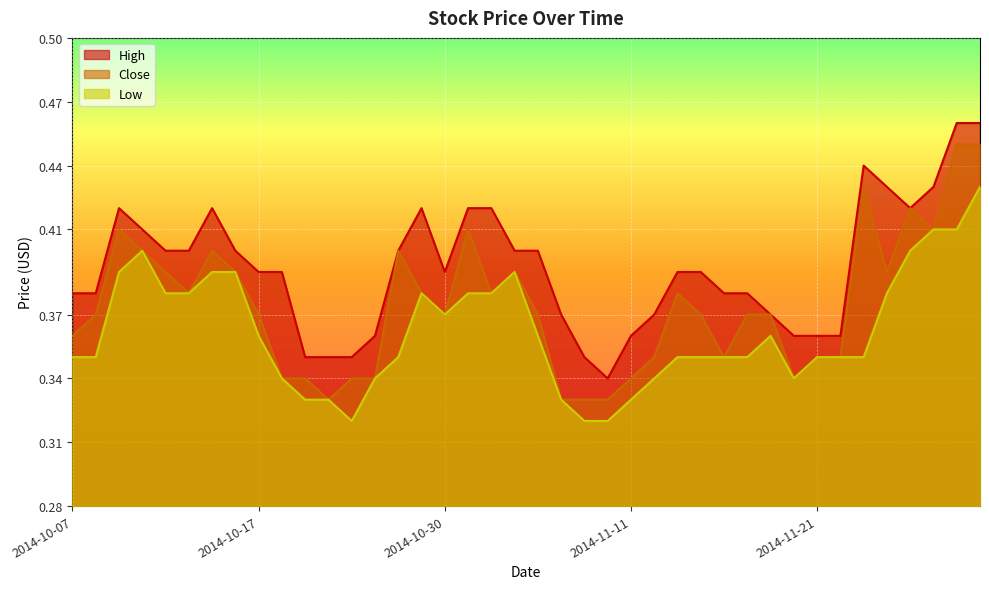

Between 2014-11-04 and 2014-11-18, which is larger?

2014-11-04